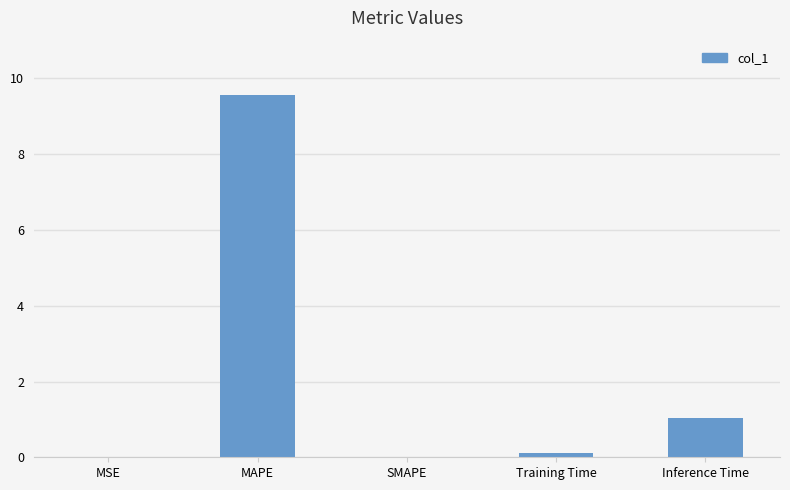

Are the bars horizontal?

No